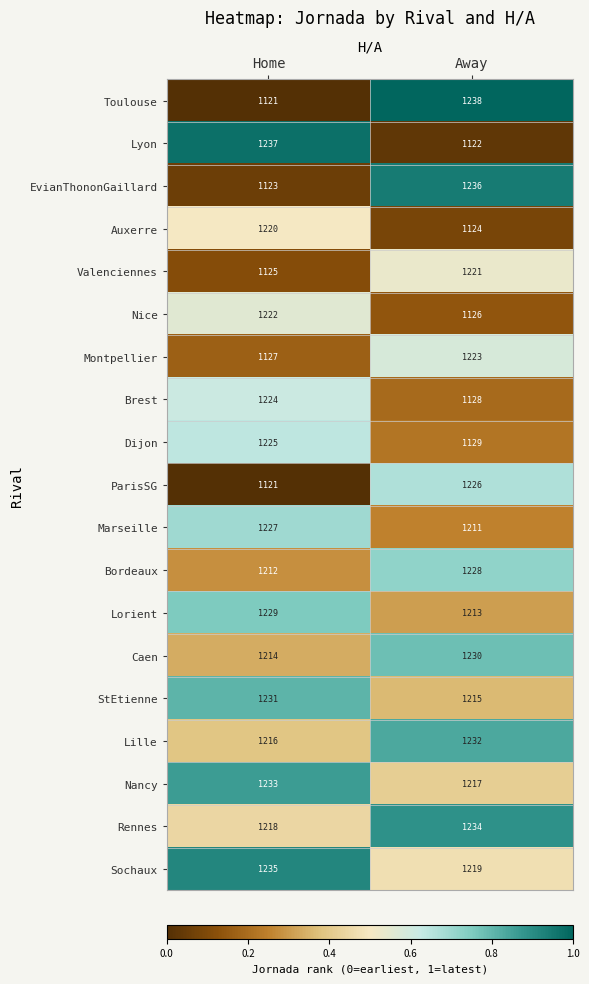

At which category does the chart reach its peak across all series?

Away